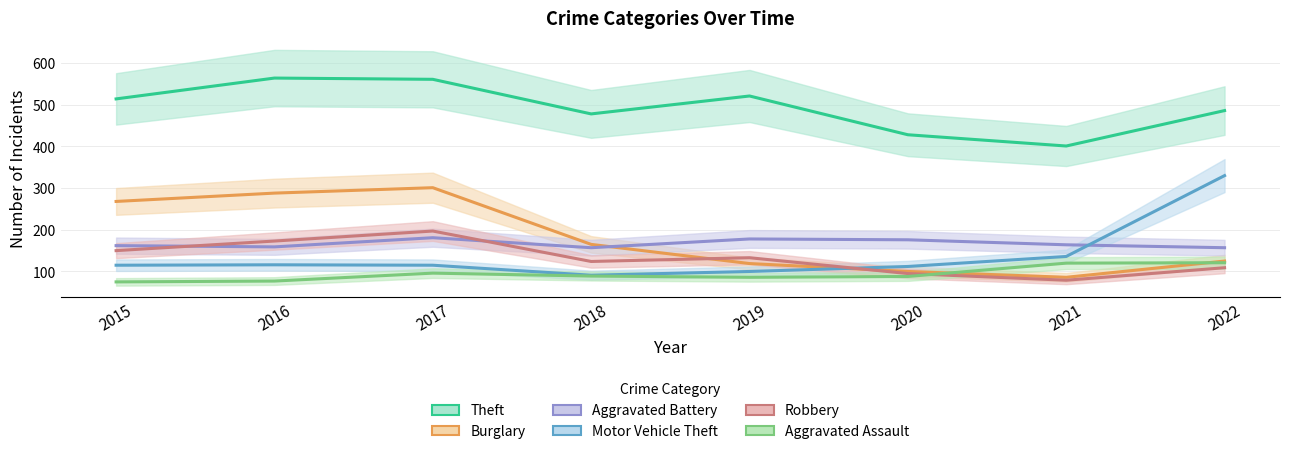

How many times do Aggravated Battery and Motor Vehicle Theft cross each other?

1